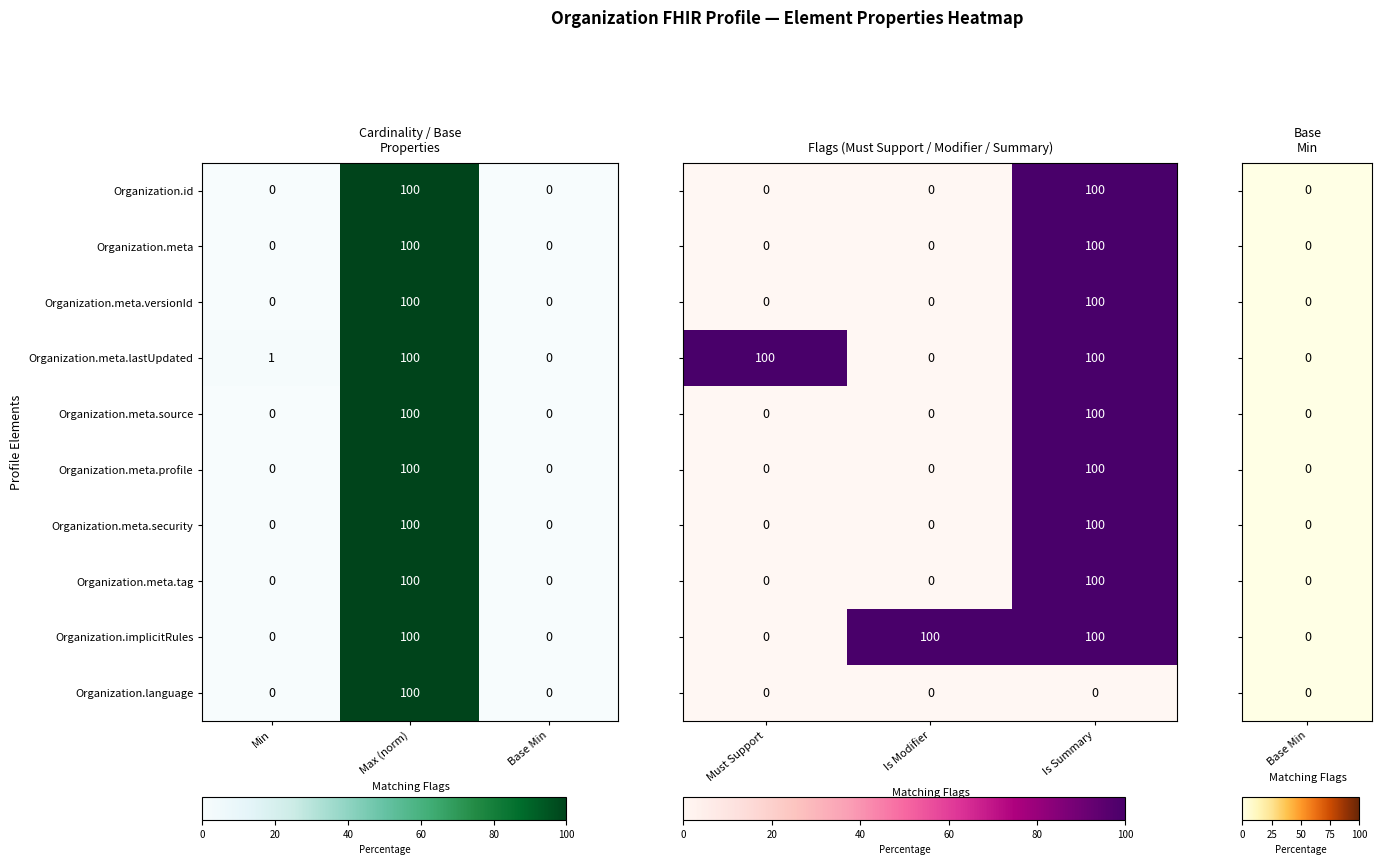

What is the difference between the maximum and second lowest values in the Organization.implicitRules series?

100